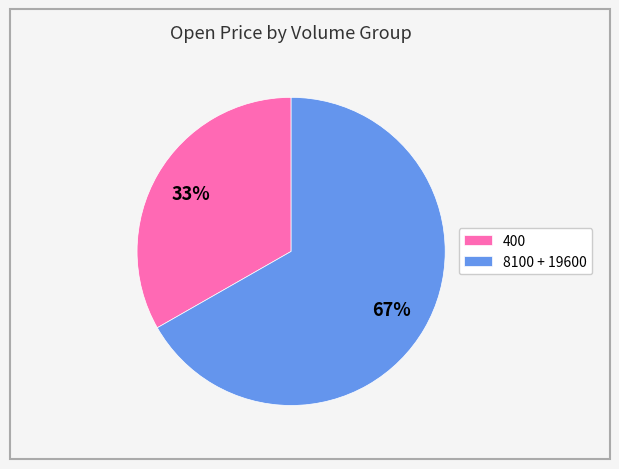

Does any single category account for the majority?

Yes